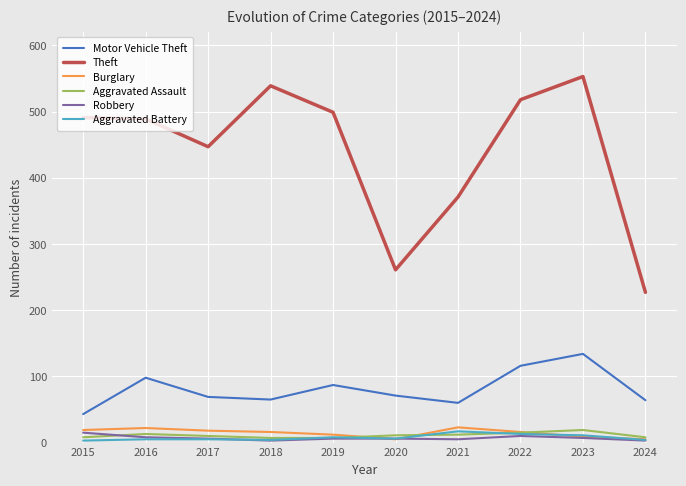

True or false: Theft has a value of 883 at 2022.

False